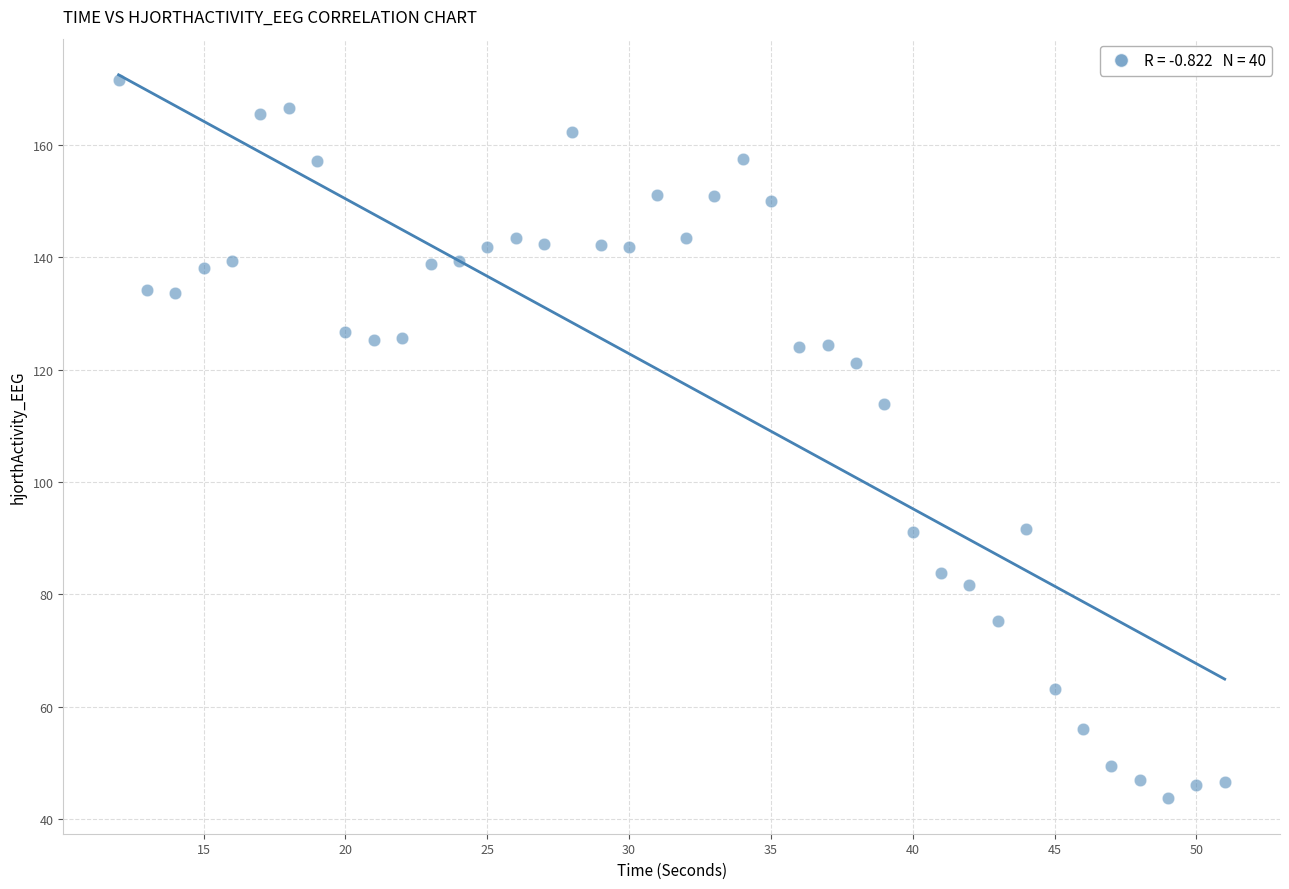

What Y value in the scatter plot is closest to 107?

113.8